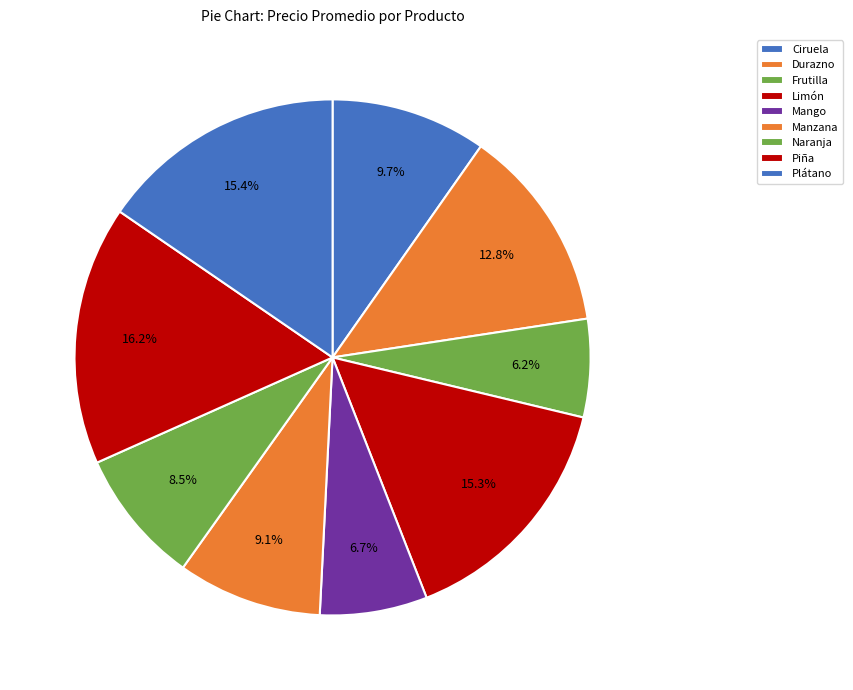

The Manzana slice represents 20% of the pie. True or false?

False